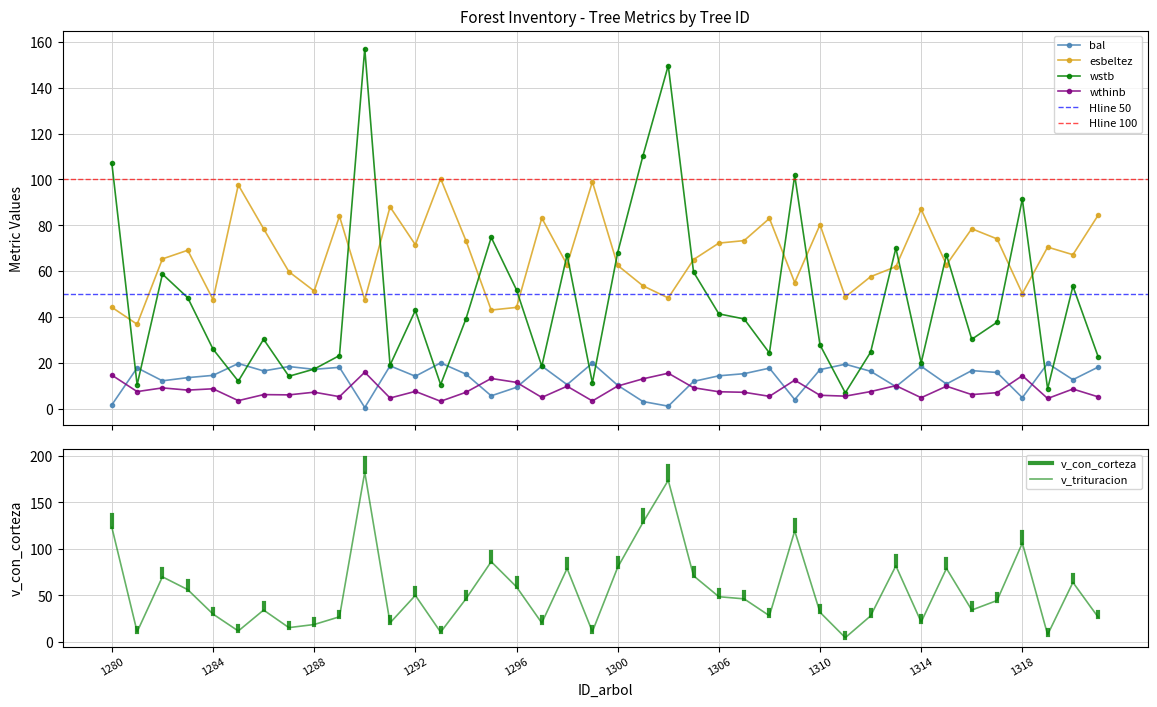

What is the spread (max minus min) of values at 1320?

58.5